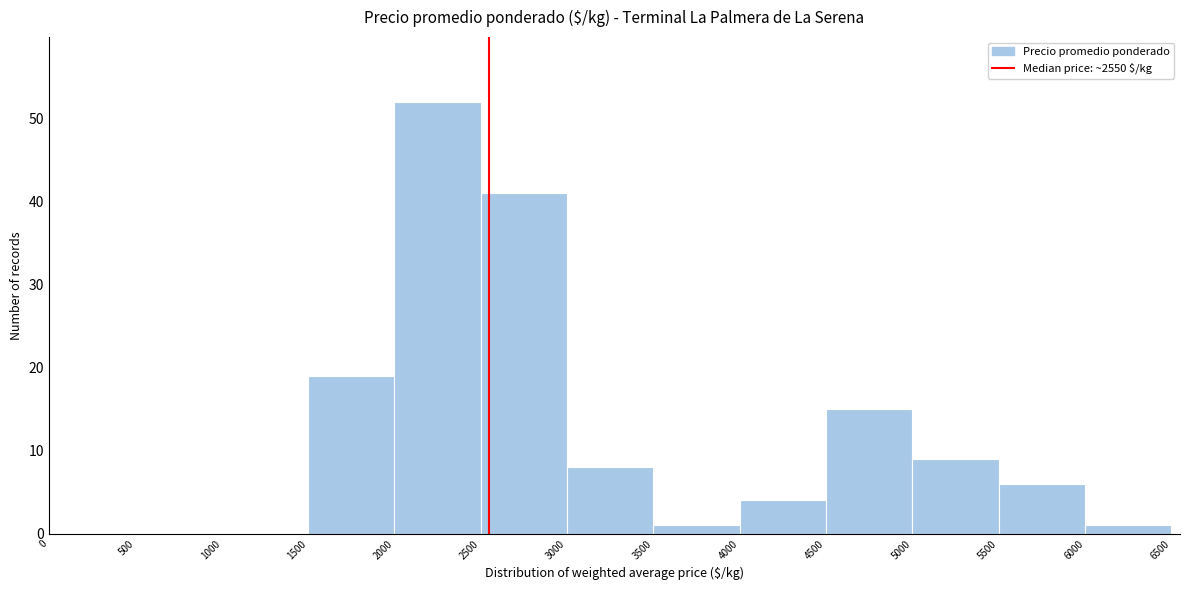

Which range on the x-axis has the tallest bar?

2000 to 2500